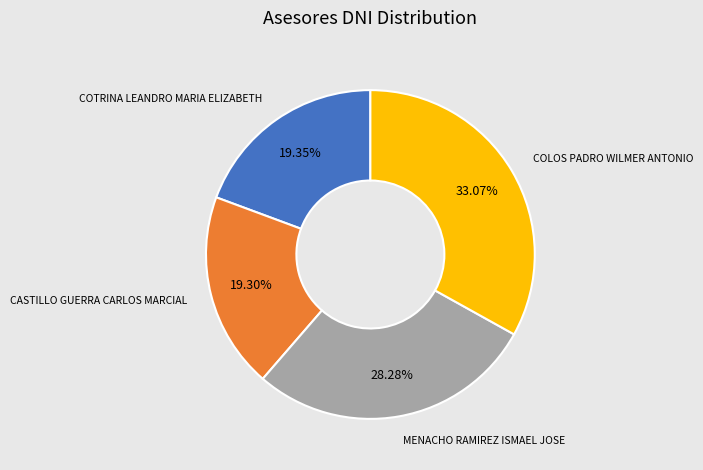

Is it true that COLOS PADRO WILMER ANTONIO is 33% of the pie?

True